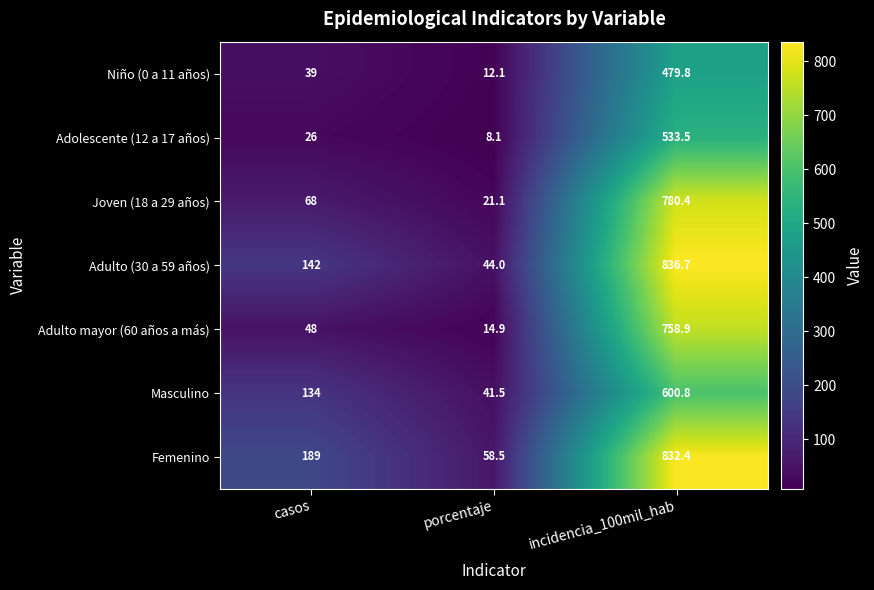

What is the total value across all series at porcentaje?

200.2